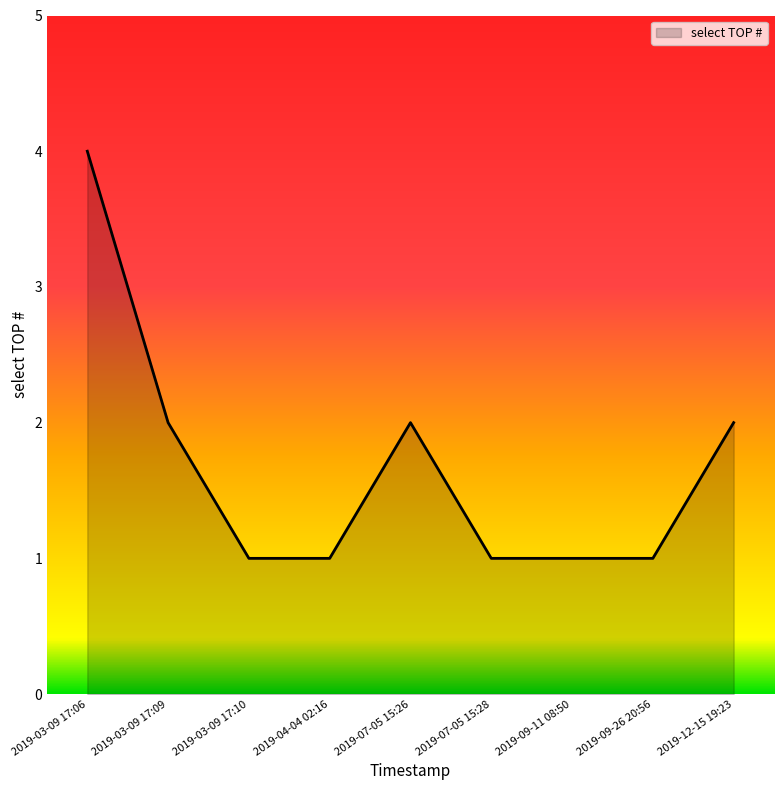

Does the chart have visible grid lines?

No